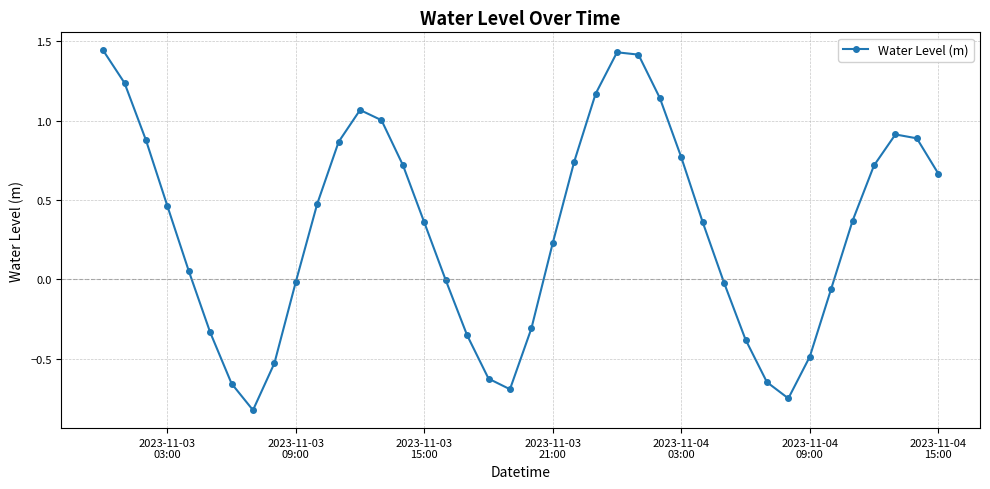

What is the minimum value shown in the chart?

-0.8